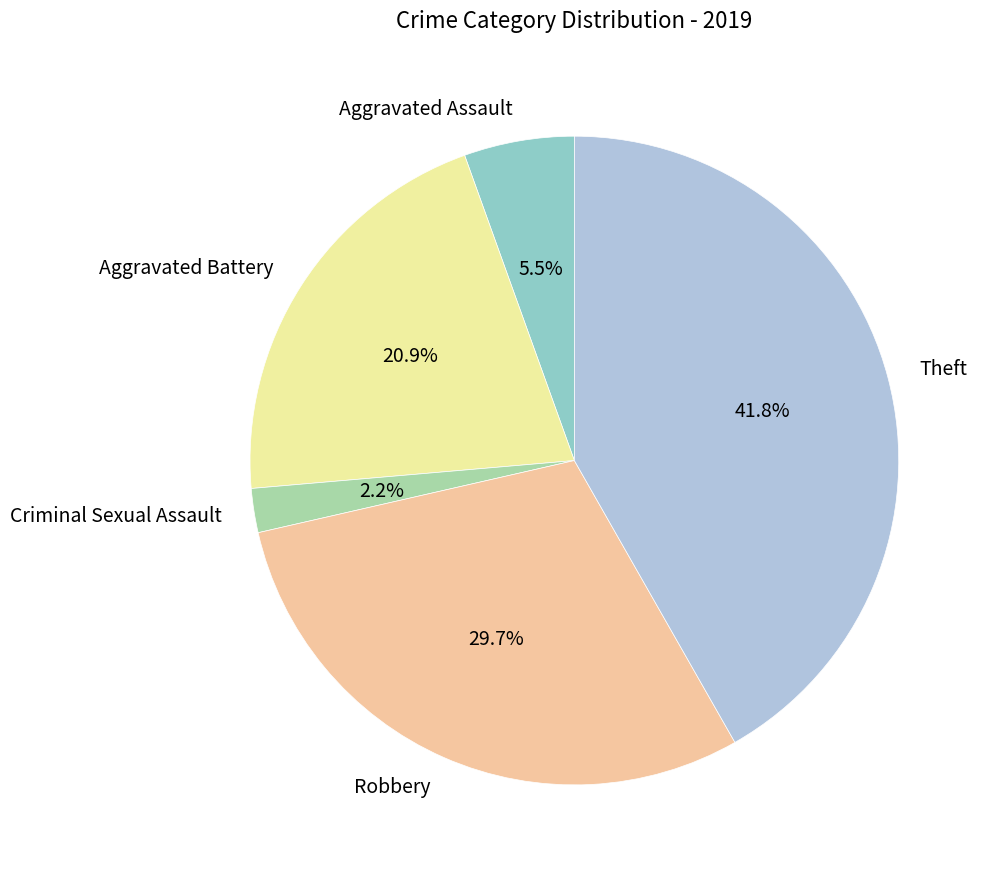

Which category has the biggest portion of the pie?

Theft